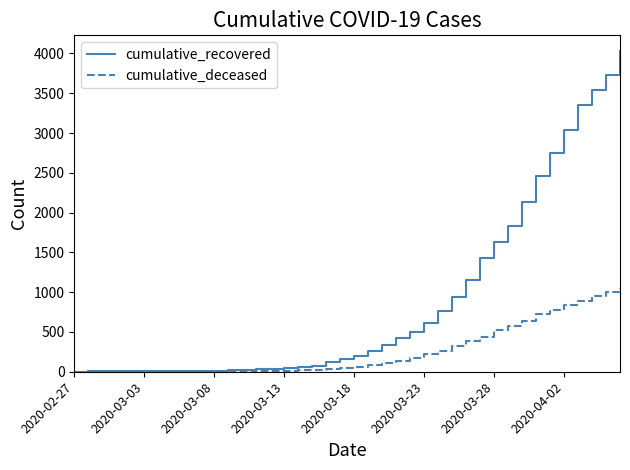

Which series has the widest spread of values?

cumulative_recovered